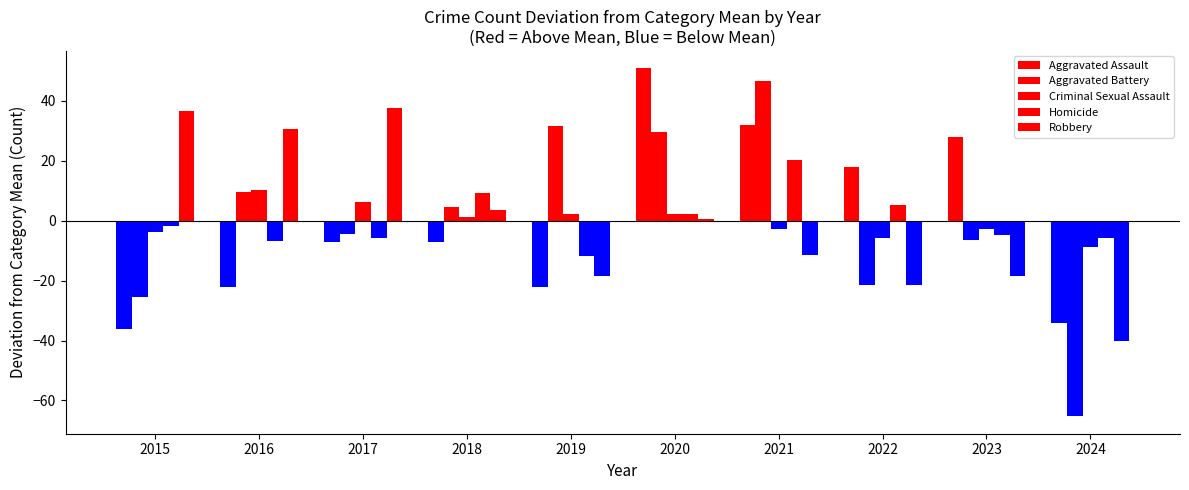

At how many categories does at least one series exceed 27?

7